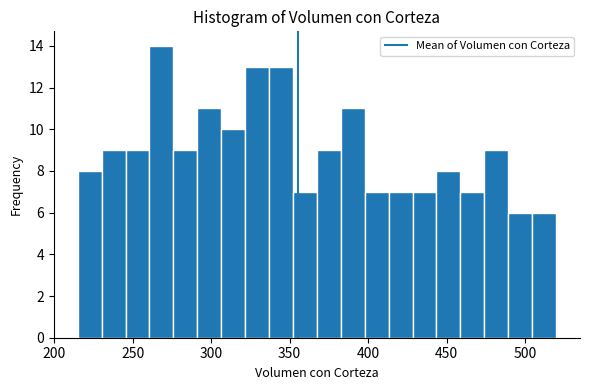

Read against the x-axis, roughly where is the centre of the tallest bar?

270